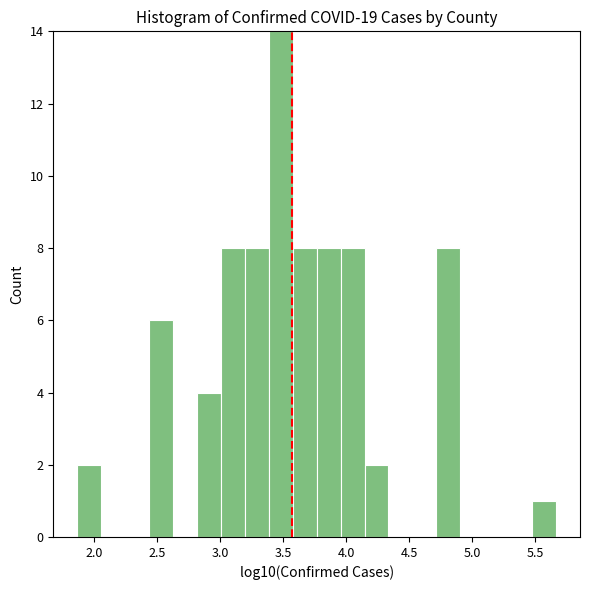

Read against the x-axis, roughly where is the centre of the tallest bar?

3.50